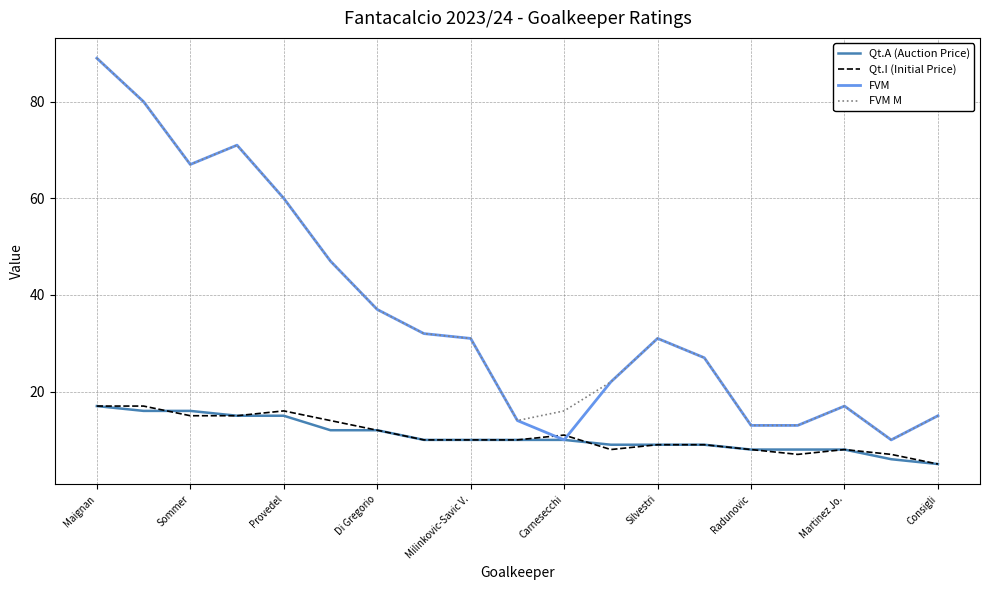

What is the smallest value displayed?

5